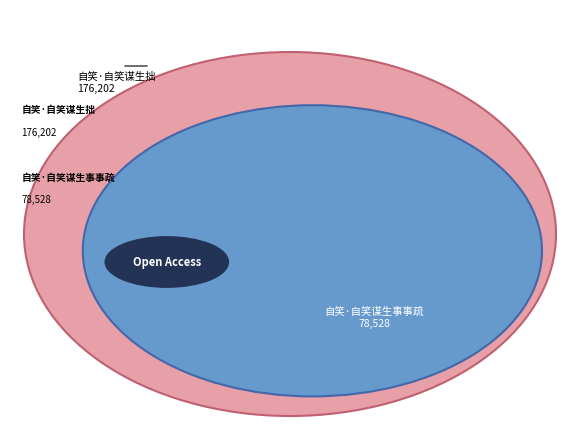

To the nearest percent, what percentage of the pie is 自笑·自笑谋生拙?

69%